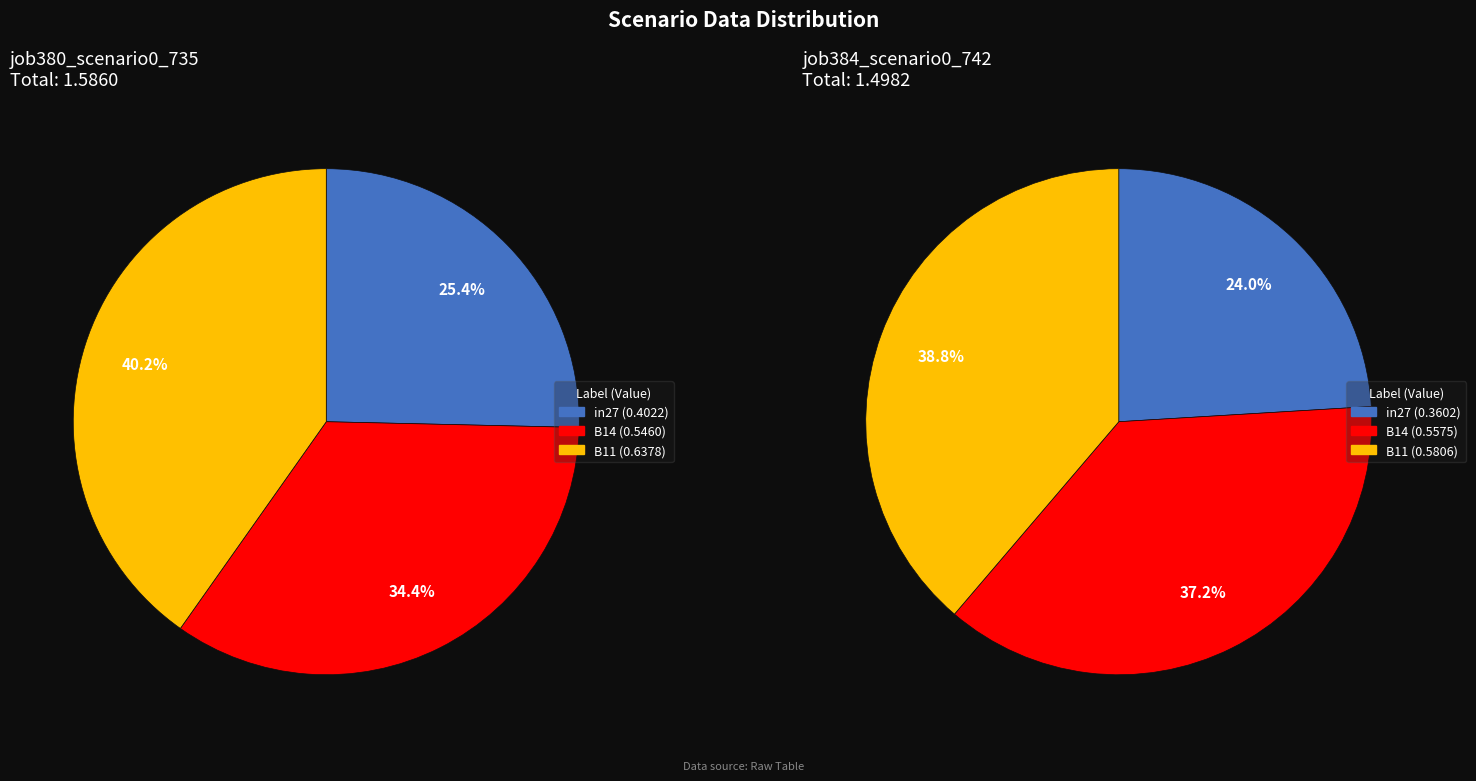

How many slices are in this pie chart?

3